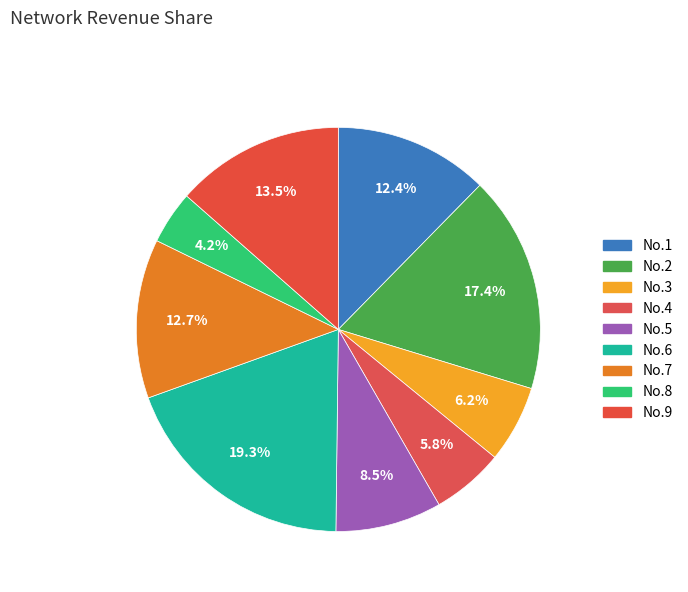

The No.2 slice represents 17% of the pie. True or false?

True